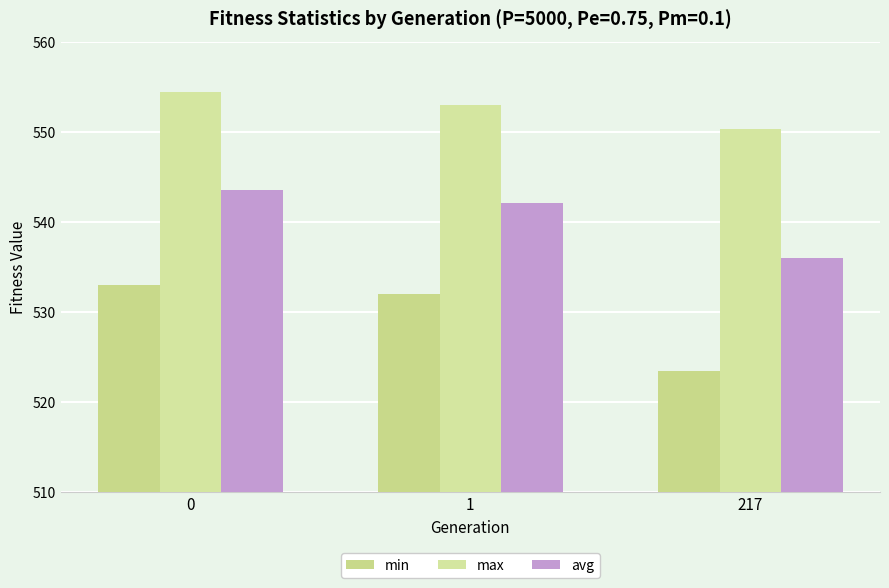

What is the highest value of the avg series?

543.6